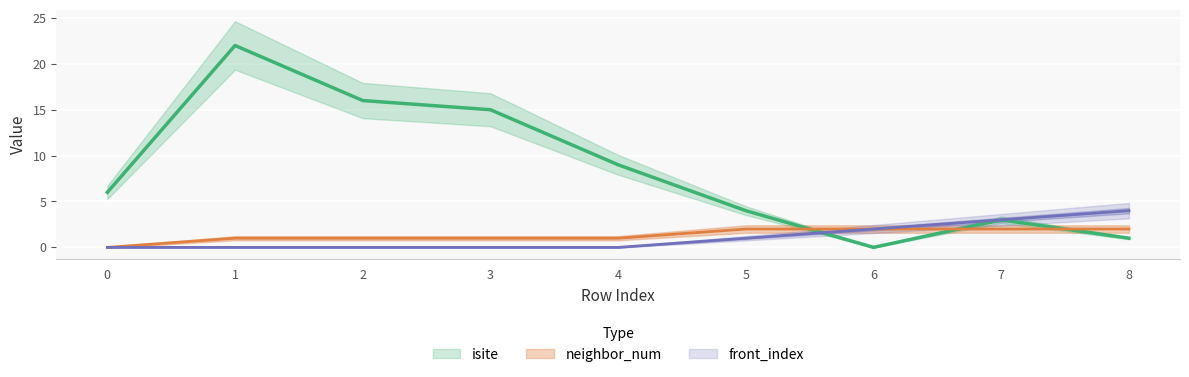

Which has a higher value, 3 or 4?

3